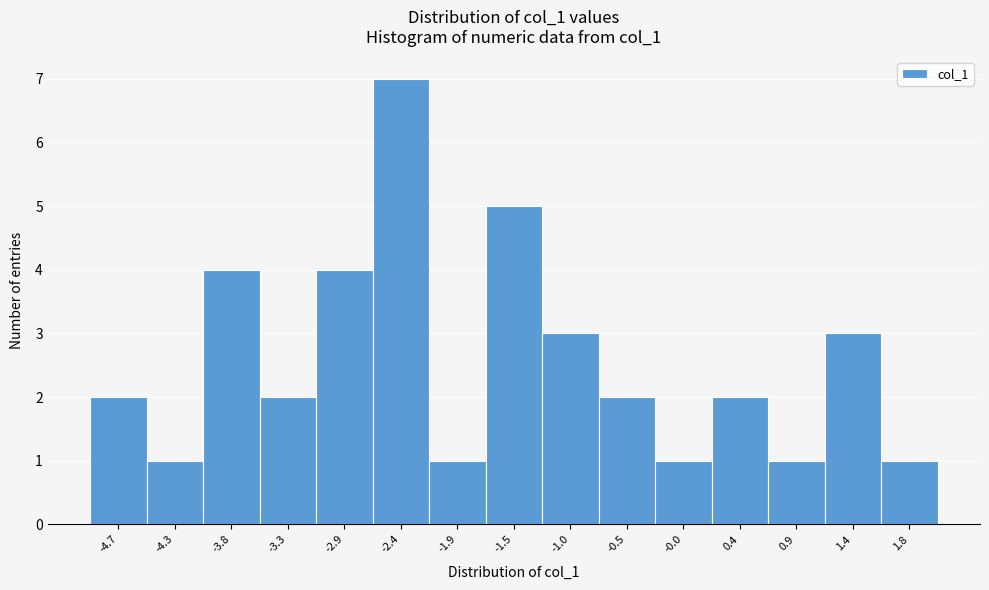

Over which range of the x-axis is the bar tallest?

-2.60 to -2.15